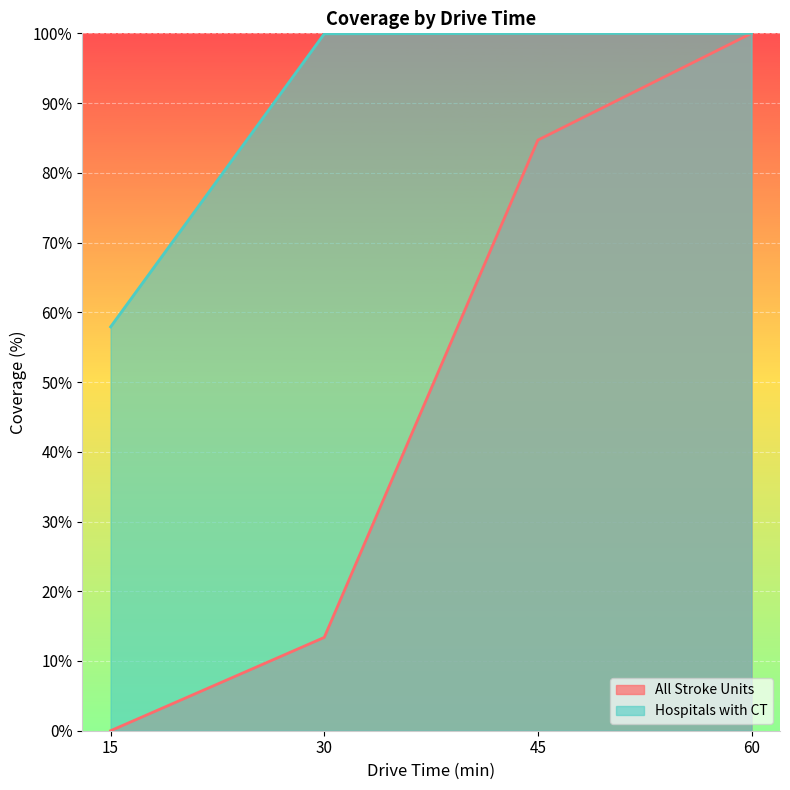

Reading left to right, transcribe all the data shown in this chart.

All Stroke Units: 15=0.0	30=13.4	45=84.7	60=100.0
Hospitals with CT: 15=57.9	30=99.9	45=100.0	60=100.0